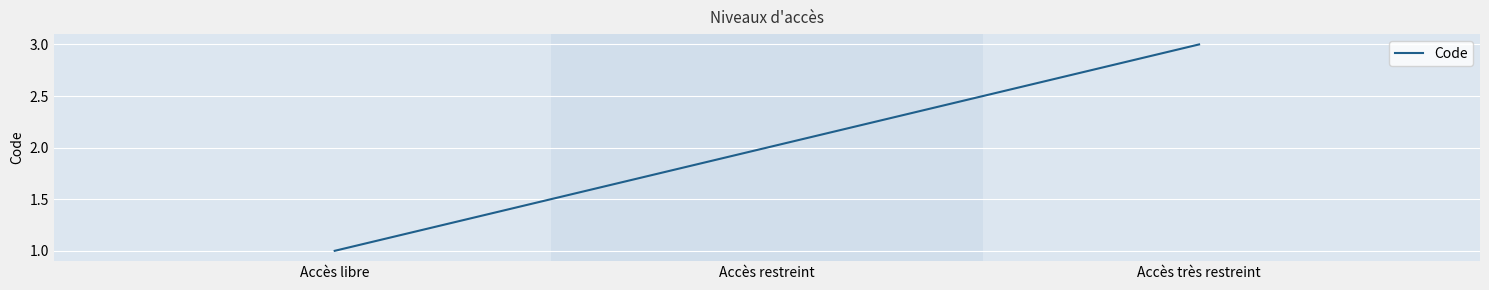

Rank the categories by value from highest to lowest.

Accès très restreint, Accès restreint, Accès libre